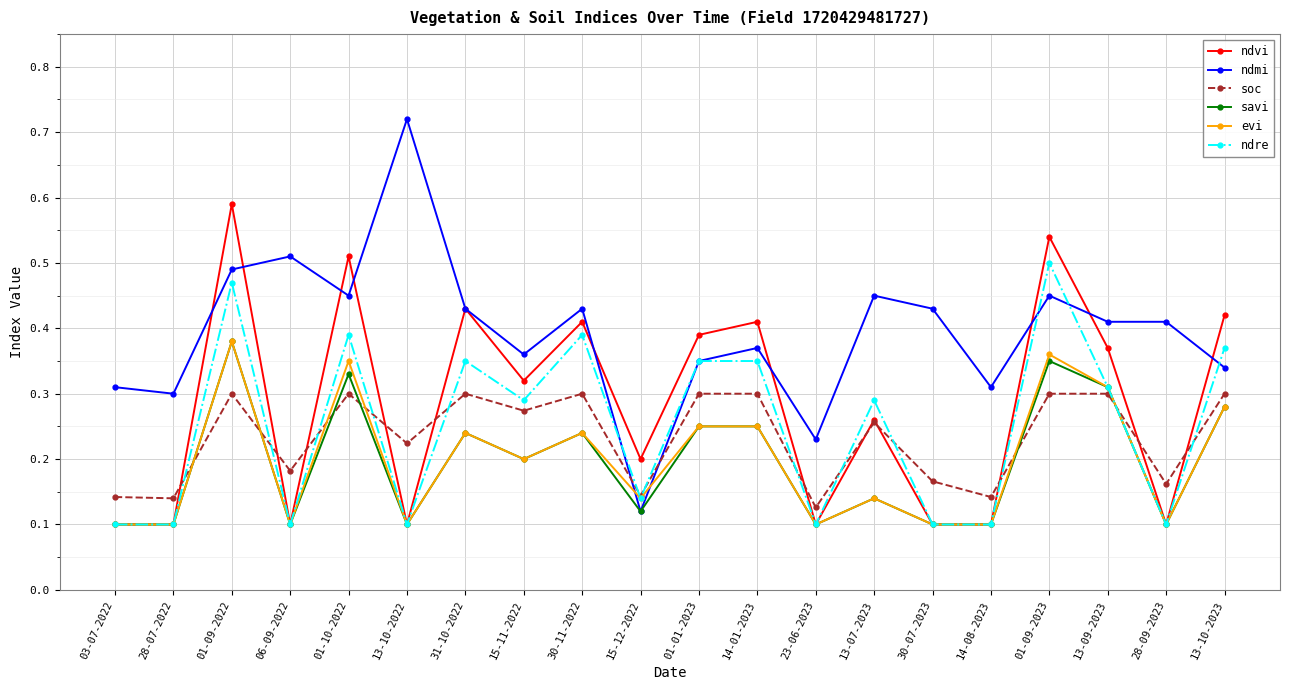

At which label does ndre reach its peak?

01-09-2023